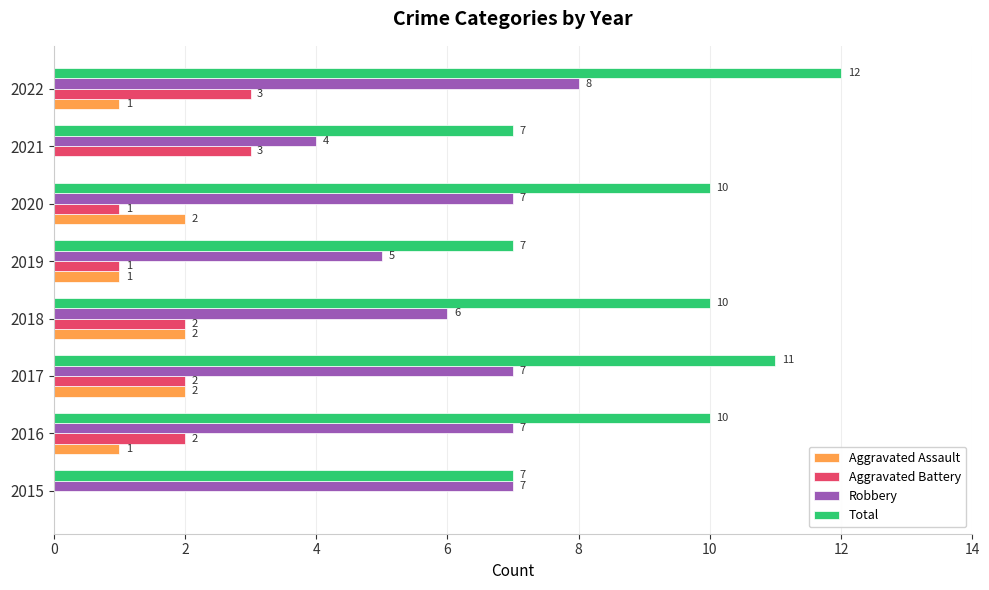

Which label corresponds to the largest value in the chart?

2022